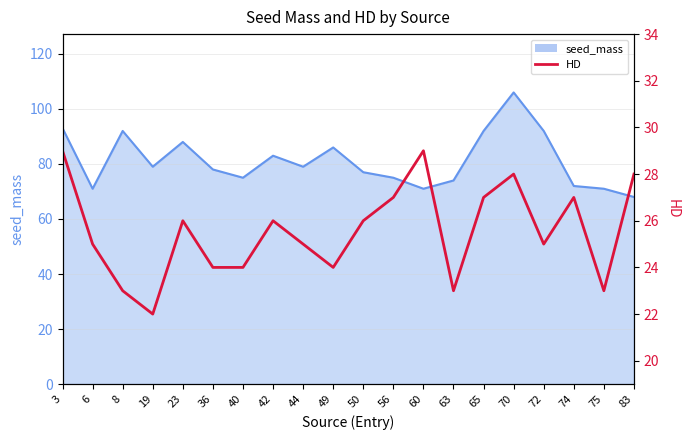

True or false: the data shows 27 at 74.

True